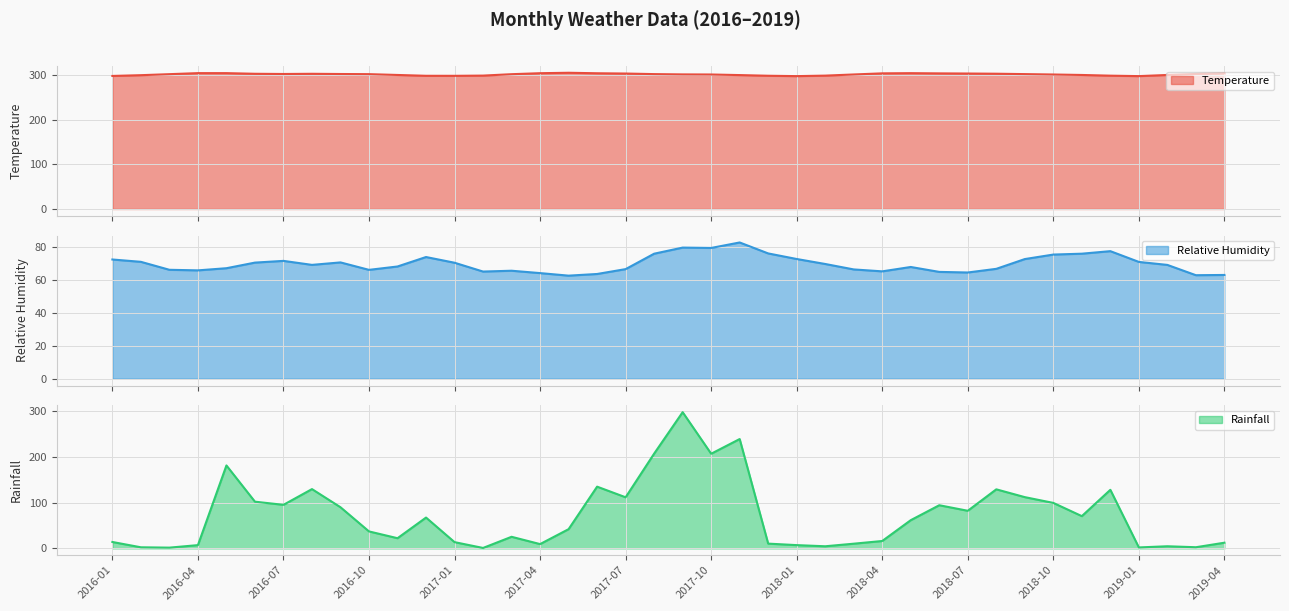

Is it true that Temperature equals 489.5 at 2019-02?

False